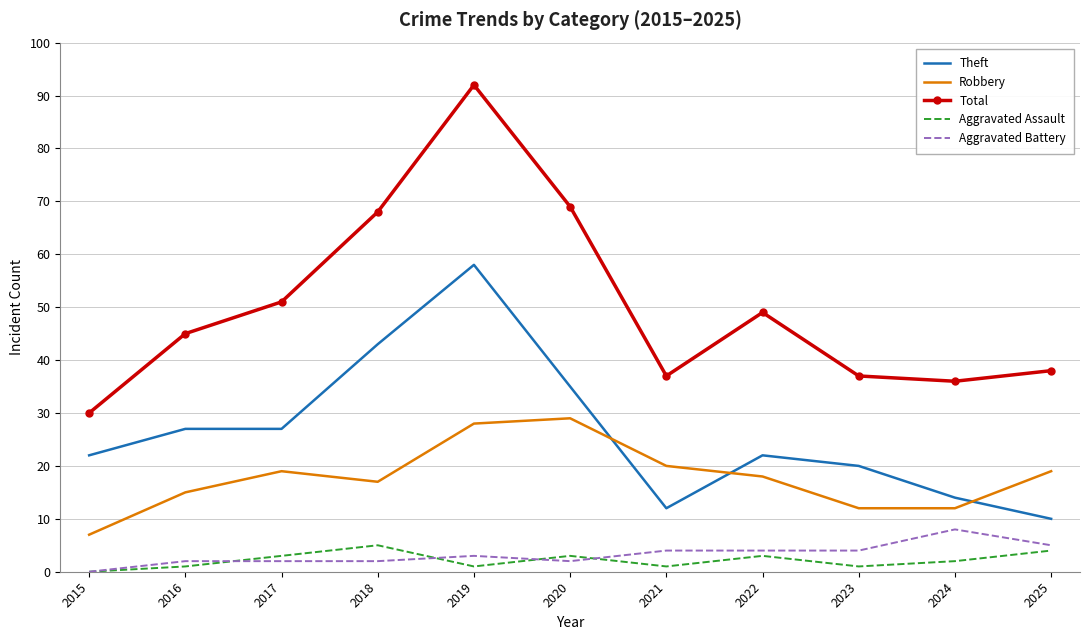

What is the difference between the maximum and minimum values in the Aggravated Battery series?

8